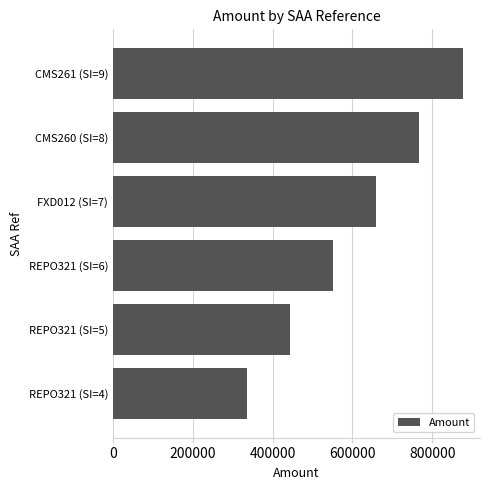

How many data points does each series have?

6